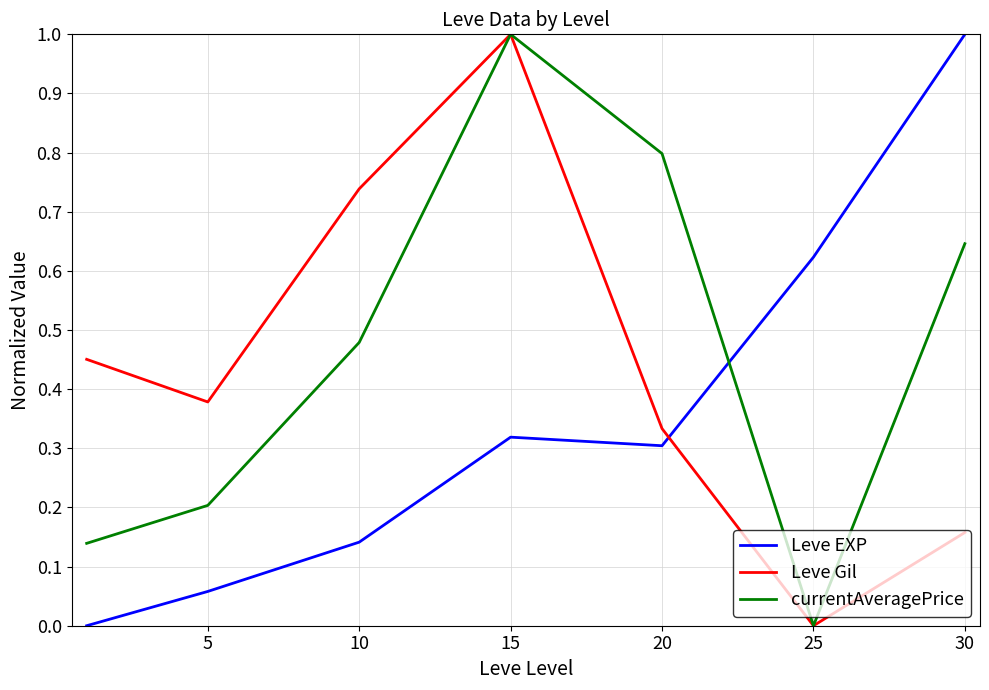

At how many categories does at least one series exceed 0?

7